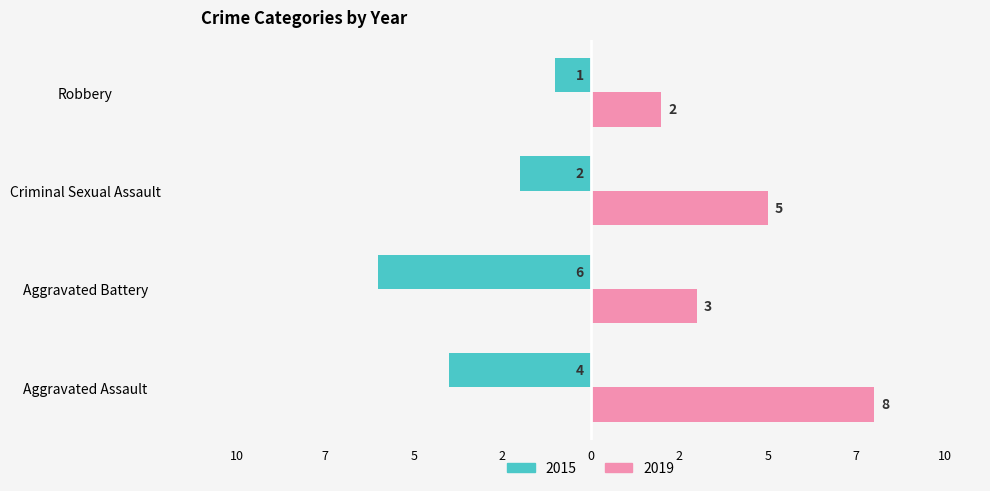

What are all the series names shown in the legend?

2015, 2019